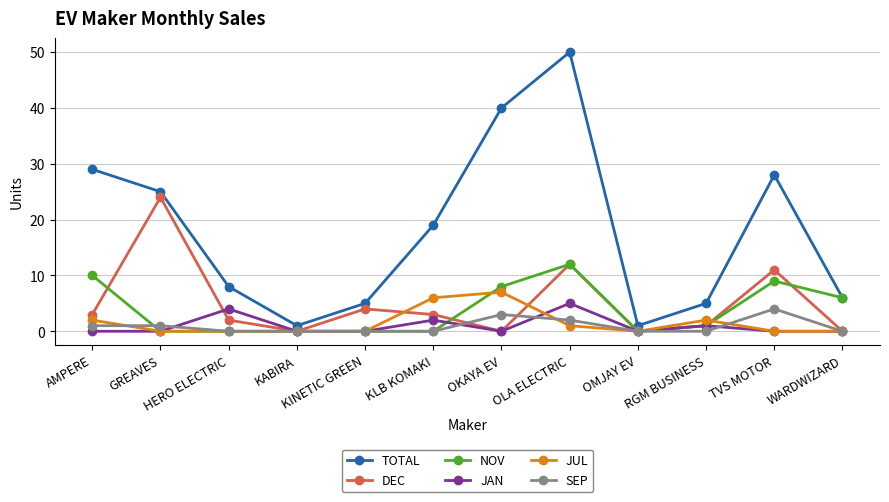

True or false: JAN has more than 2 points higher than both neighbors.

True